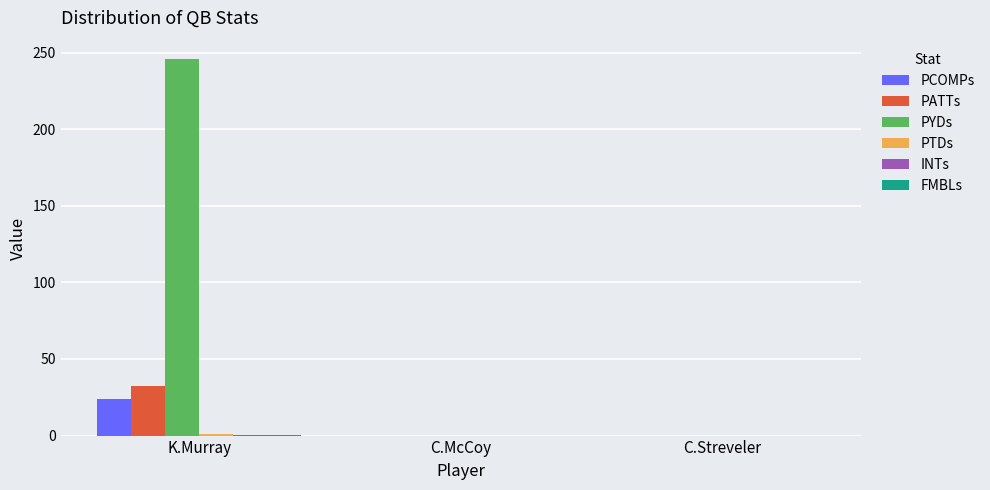

Which series changed the most between K.Murray and C.Streveler?

PYDs